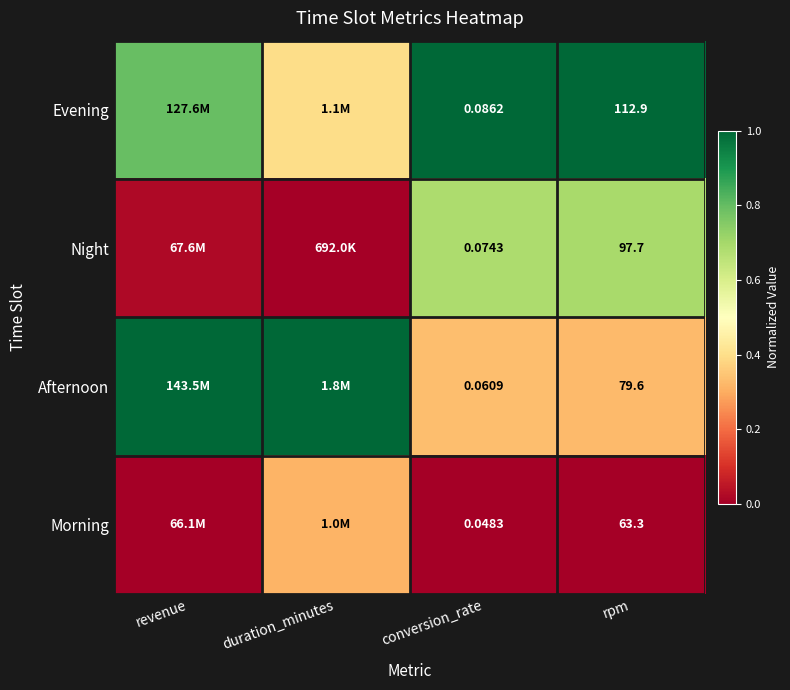

At how many categories does at least one series exceed 0?

4